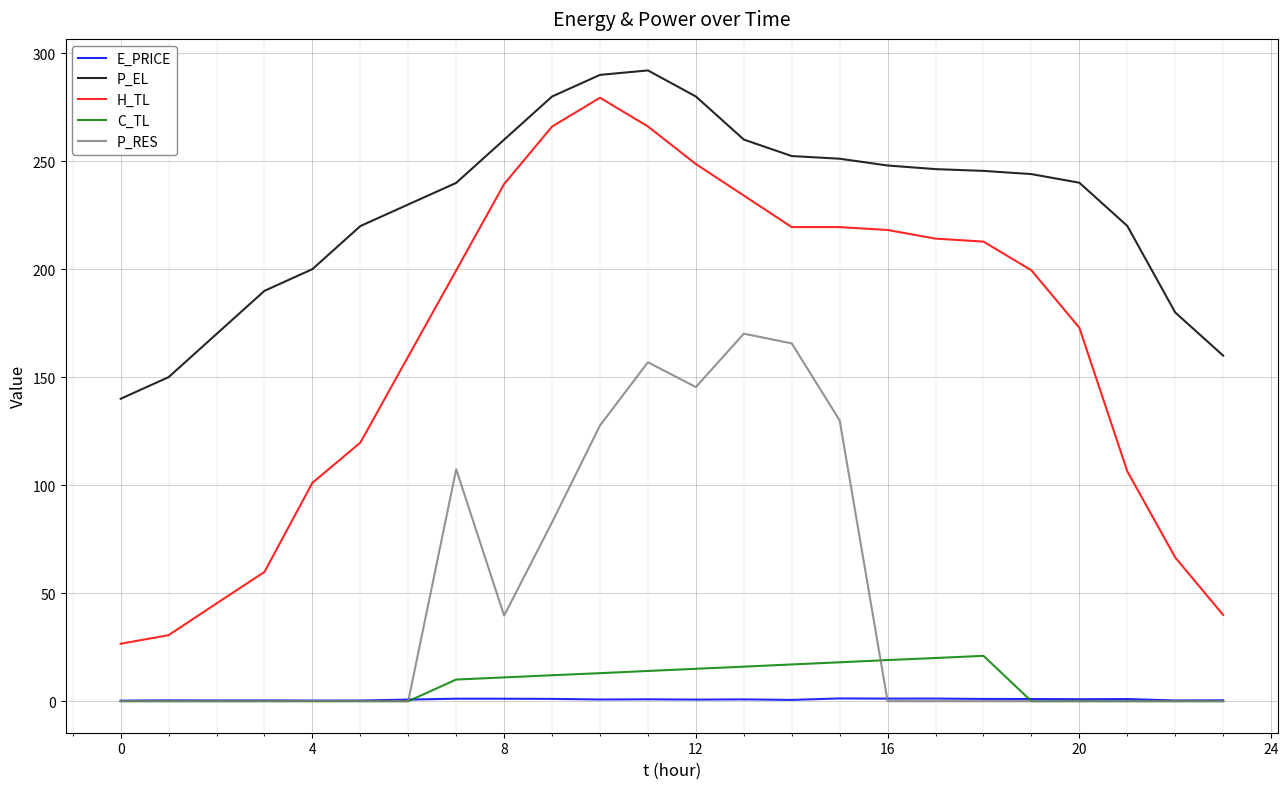

List the series in order of their peak value, highest first.

P_EL, H_TL, P_RES, C_TL, E_PRICE